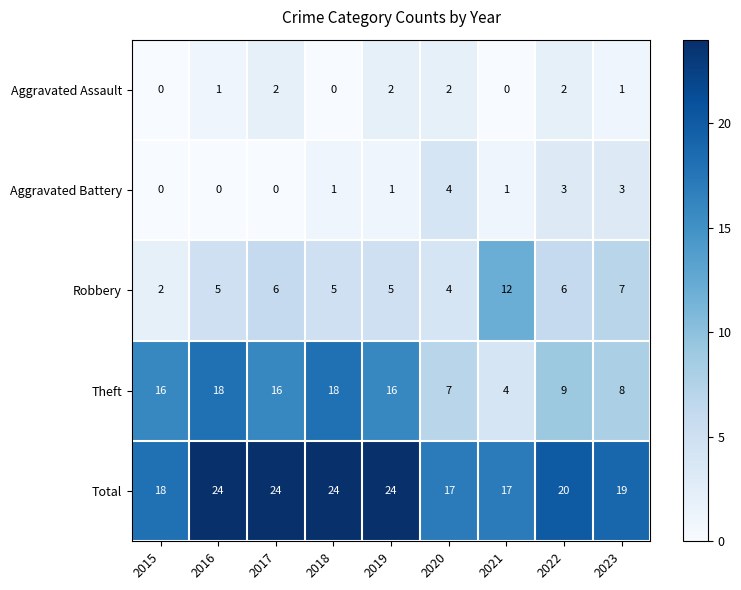

Which series has the widest spread of values?

Theft